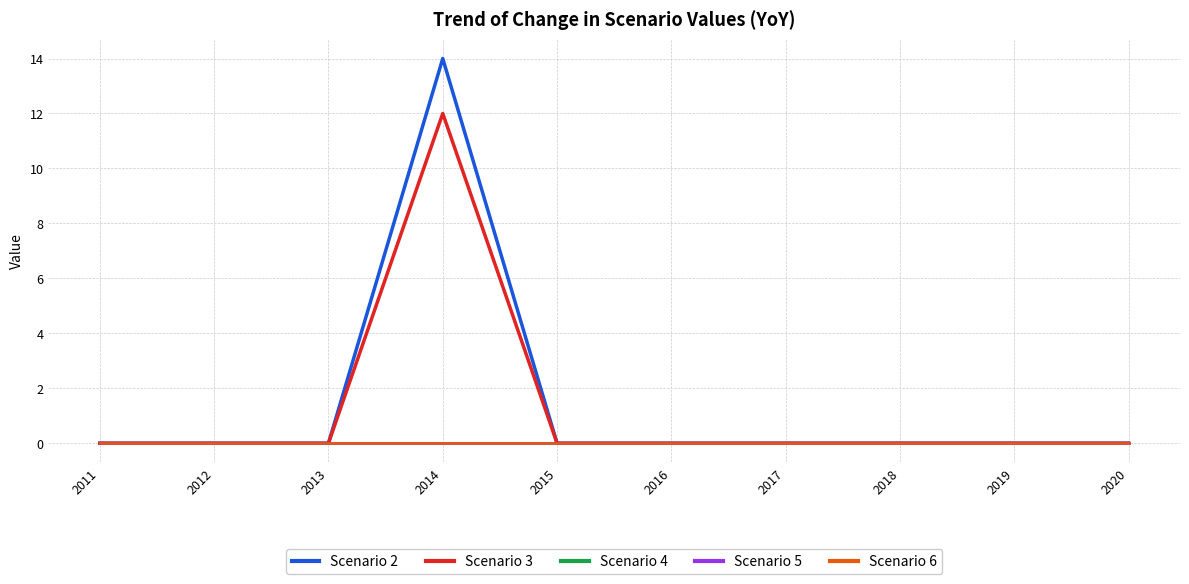

List the labels in order of Scenario 6 value, smallest first.

2011, 2012, 2013, 2014, 2015, 2016, 2017, 2018, 2019, 2020